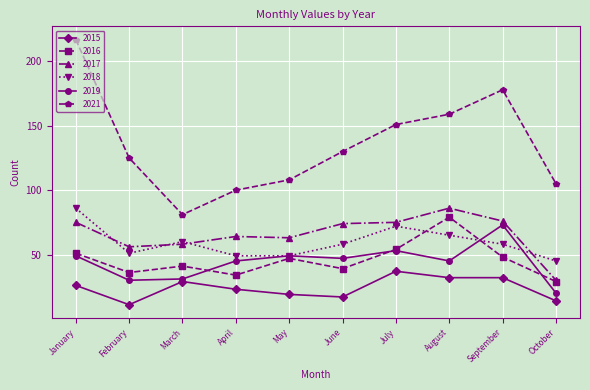

Reading left to right, extract all data points from this chart.

2015: January=26	February=11	March=29	April=23	May=19	June=17	July=37	August=32	September=32	October=14
2016: January=51	February=36	March=41	April=34	May=47	June=39	July=54	August=79	September=48	October=29
2017: January=75	February=56	March=58	April=64	May=63	June=74	July=75	August=86	September=76	October=30
2018: January=86	February=51	March=60	April=49	May=49	June=58	July=72	August=65	September=58	October=45
2019: January=49	February=30	March=31	April=45	May=49	June=47	July=53	August=45	September=73	October=20
2021: January=217	February=125	March=81	April=100	May=108	June=130	July=151	August=159	September=178	October=105